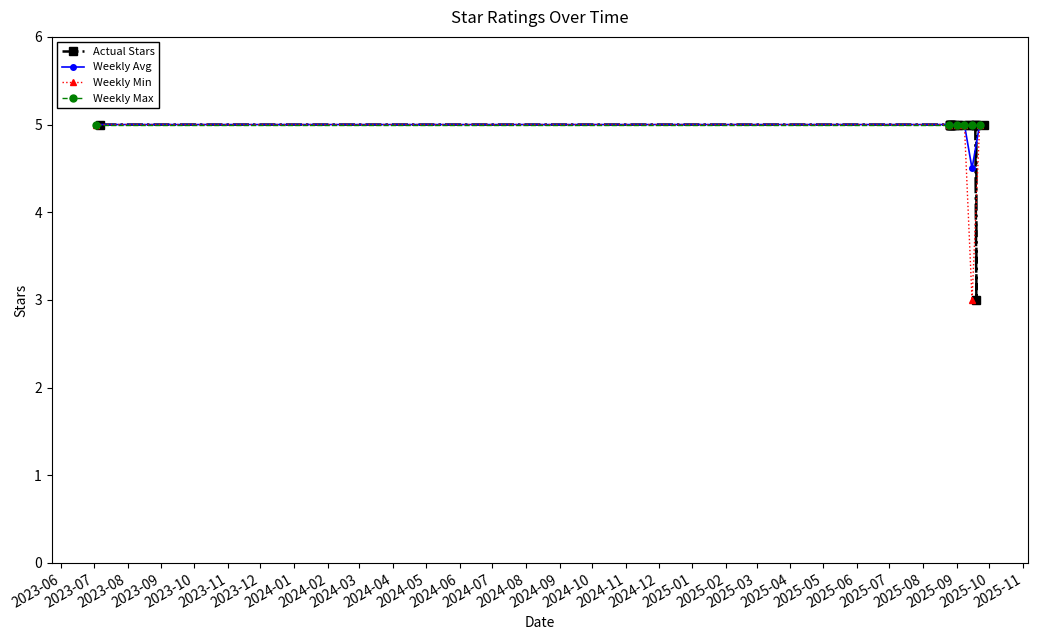

What is the minimum value shown in the chart?

3